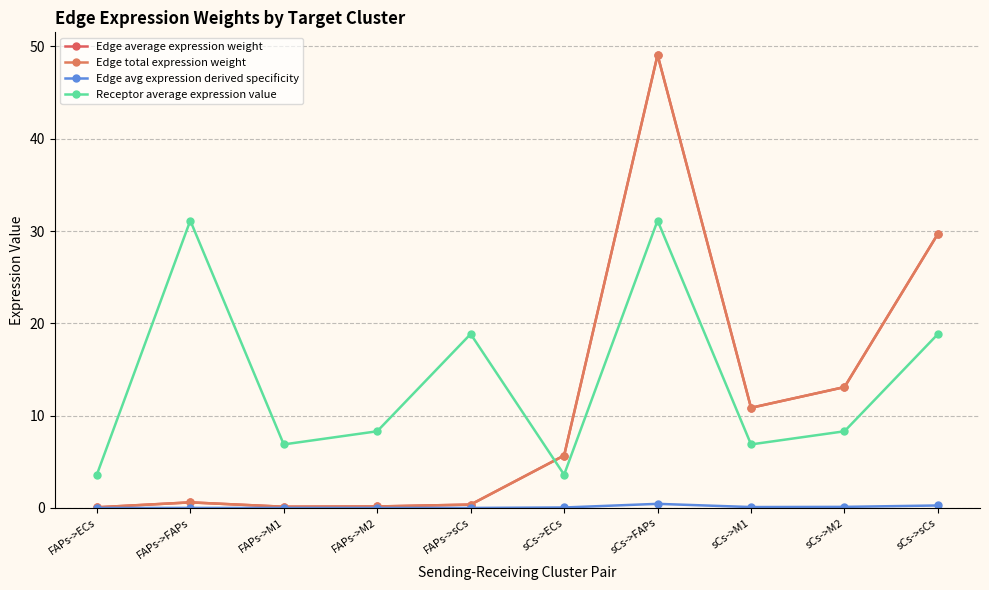

At which label does Receptor average expression value reach its peak?

FAPs->FAPs